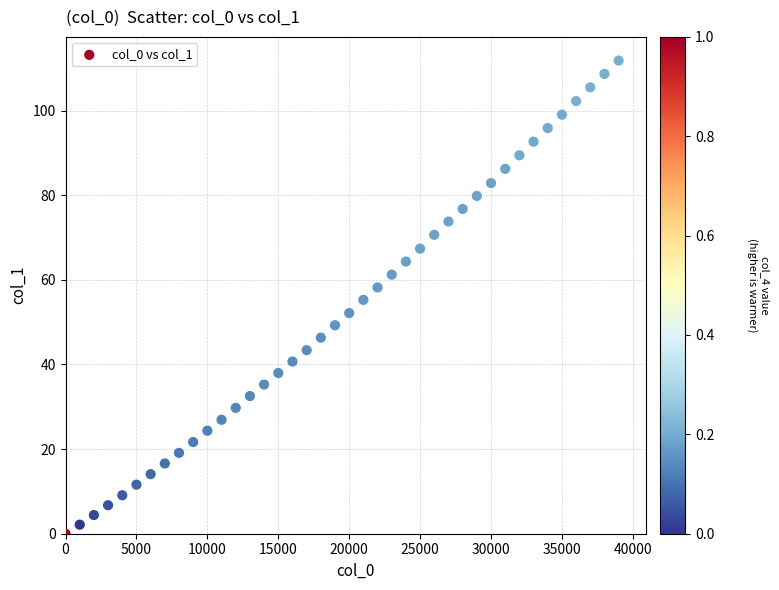

What is the range of Y values (max minus min)?

111.8